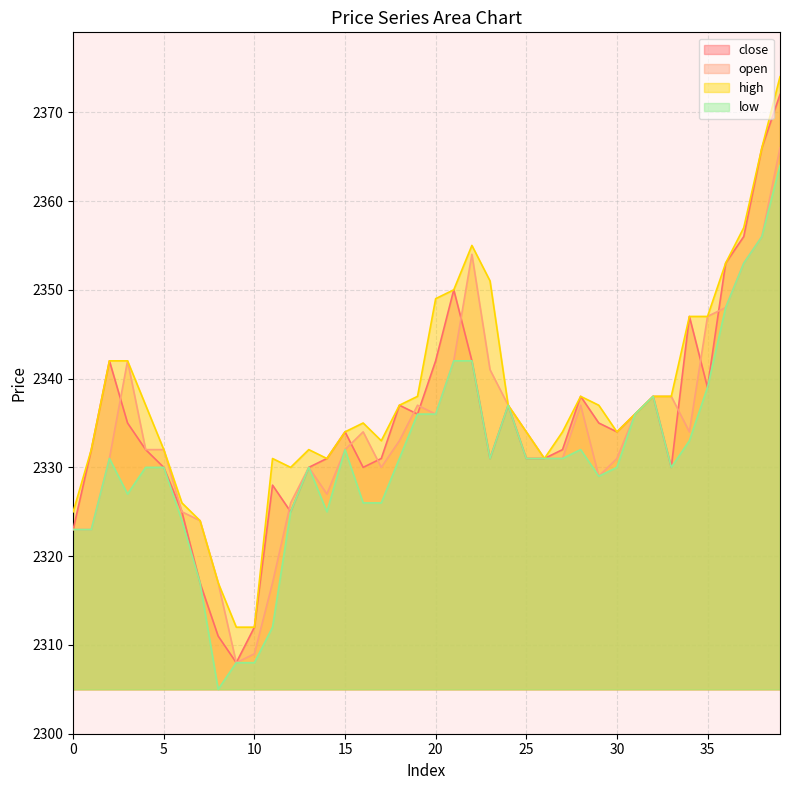

What is the difference between the low values at 18 and 7?

14